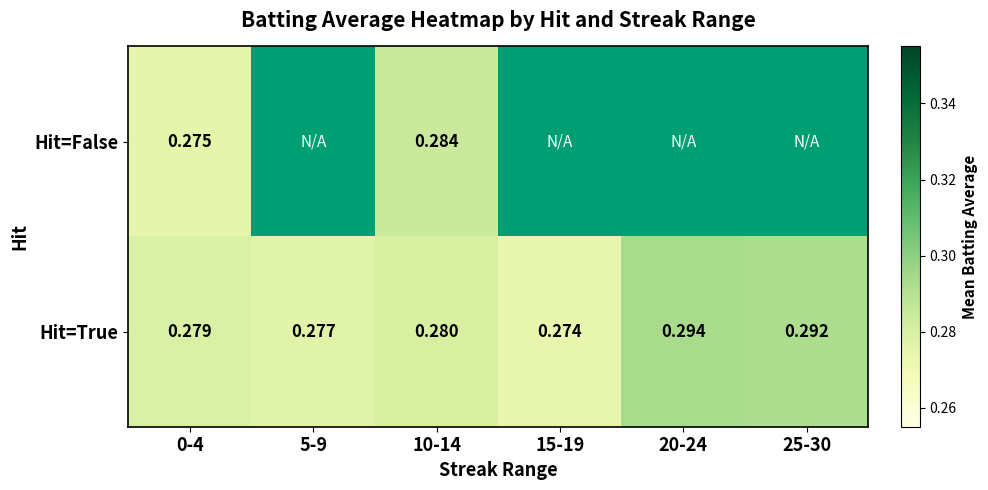

At 0-4, list the series in order from largest to smallest.

Hit=True, Hit=False